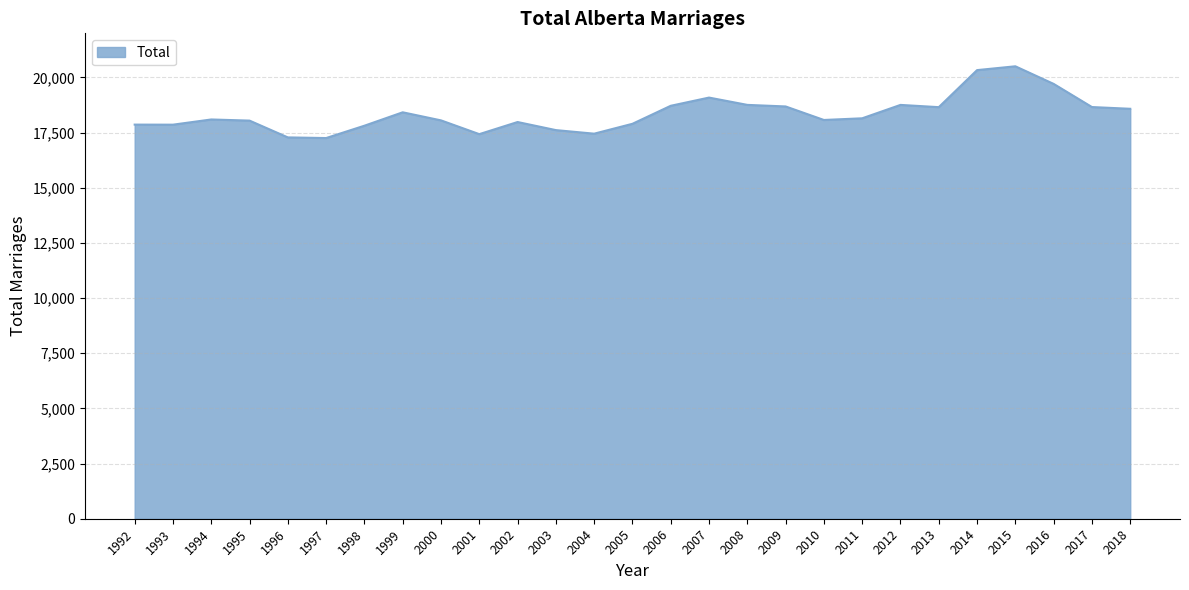

What is the difference between the values at 2002 and 2016?

1728